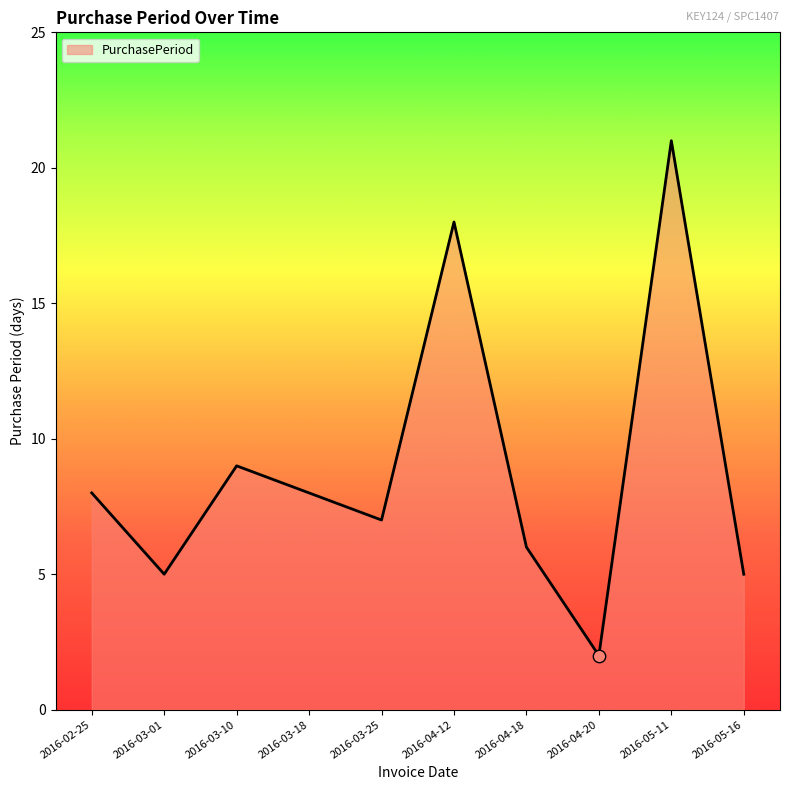

What is the change in value from 2016-02-25 to 2016-05-16?

-3